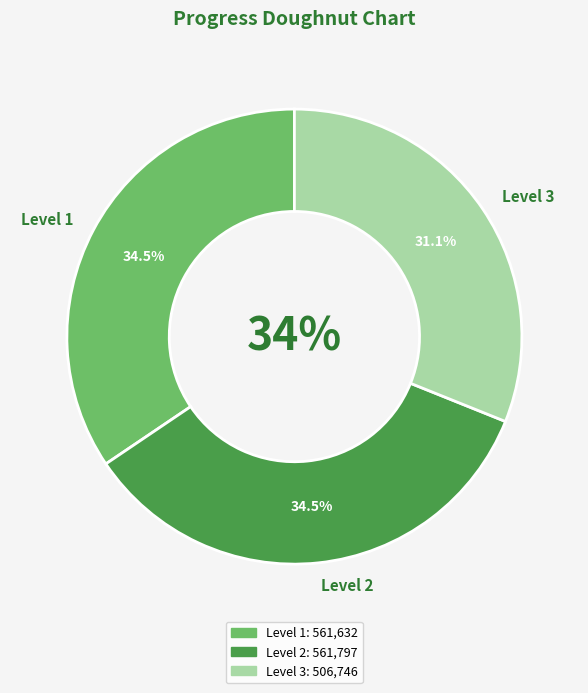

How many slices are in this pie chart?

3